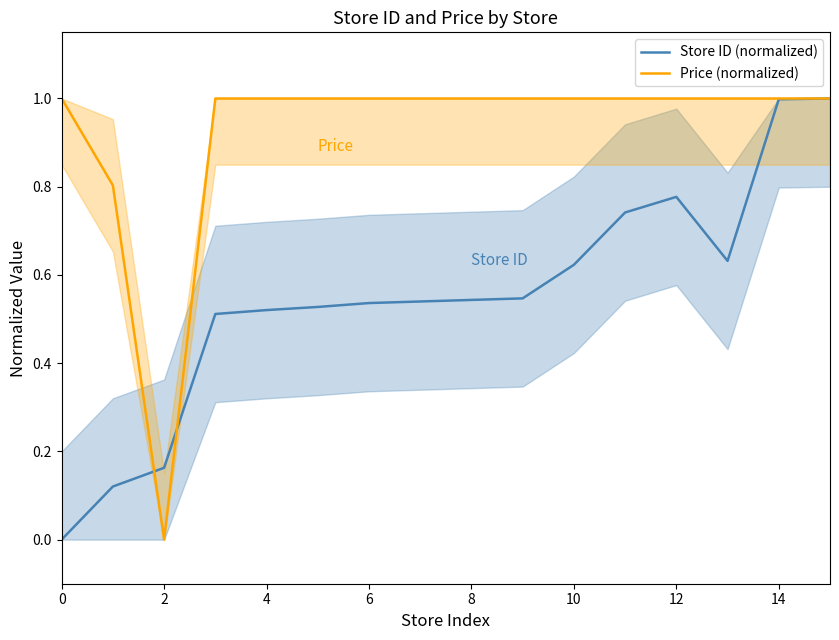

List the series in order of their peak value, highest first.

Store ID (normalized), Price (normalized)